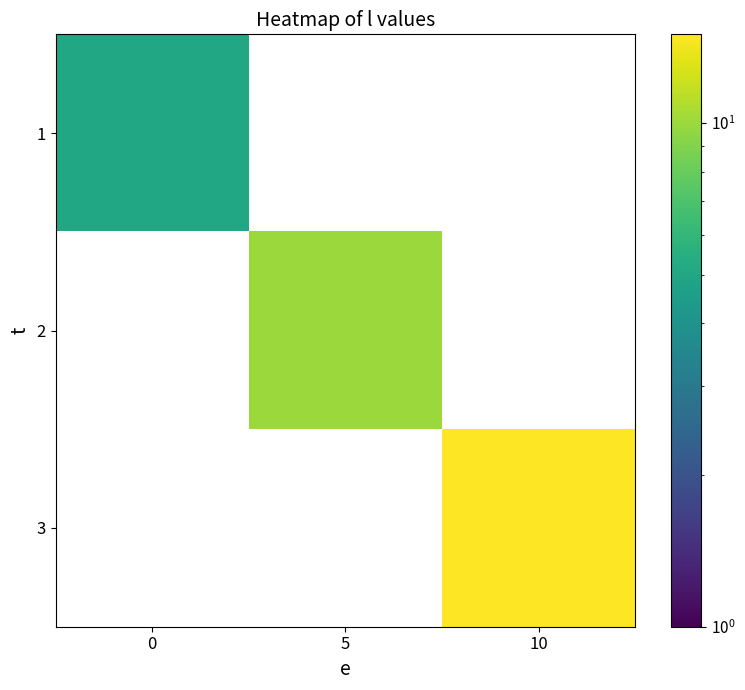

Is it true that 1 equals 2.4 at 0?

False